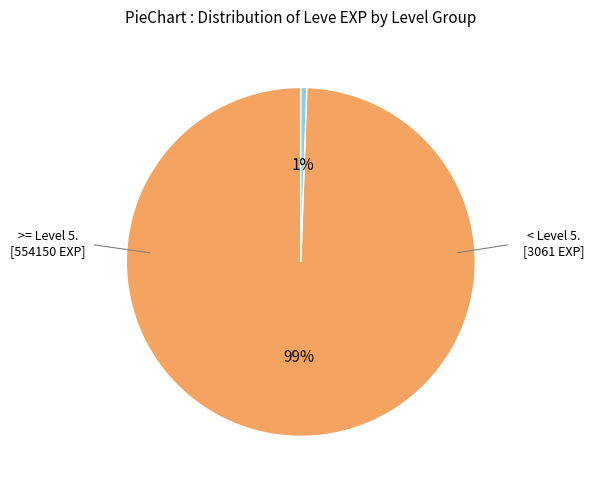

To the nearest percent, what is the average slice percentage?

50%